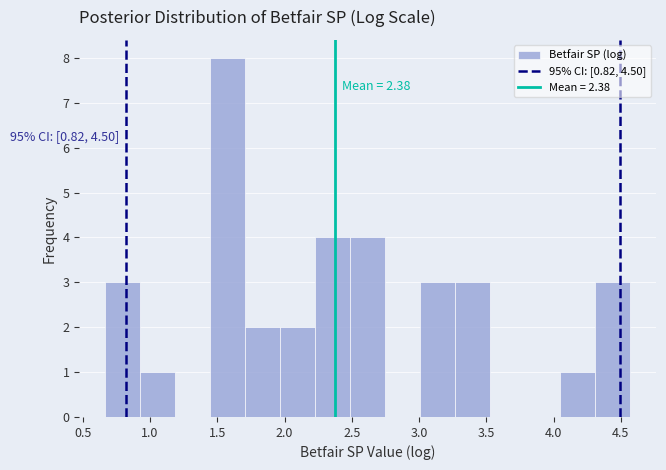

Which range on the x-axis has the tallest bar?

1.45 to 1.70